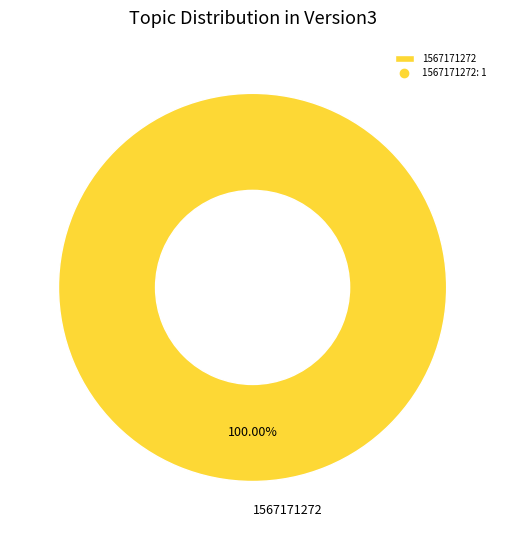

Does any single category account for the majority?

Yes